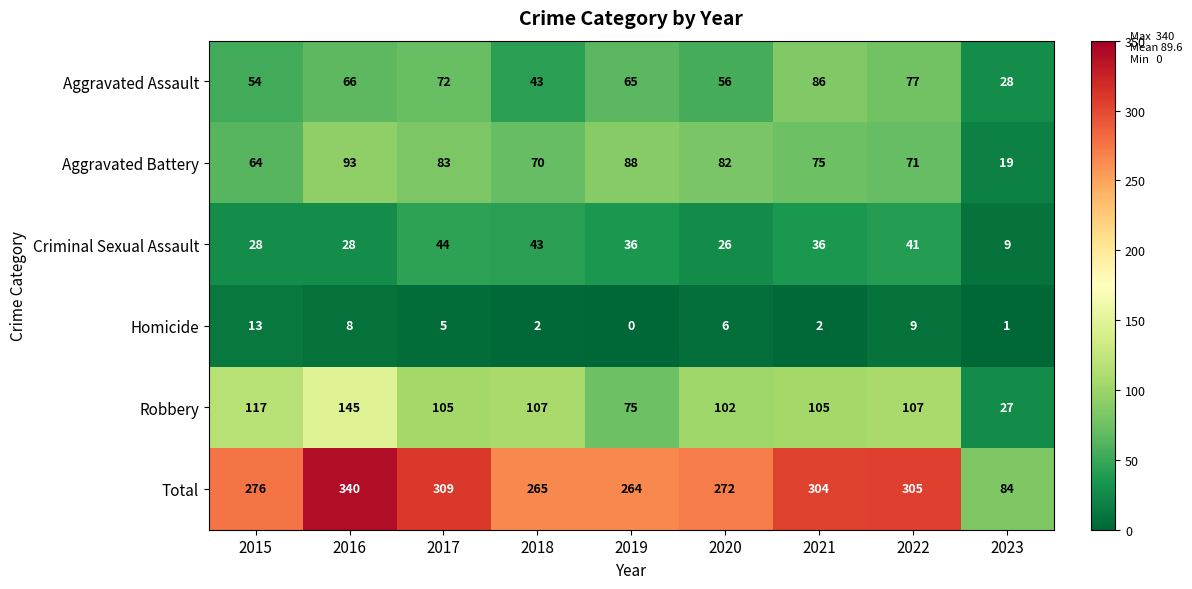

What is the spread (max minus min) of values at 2019?

264